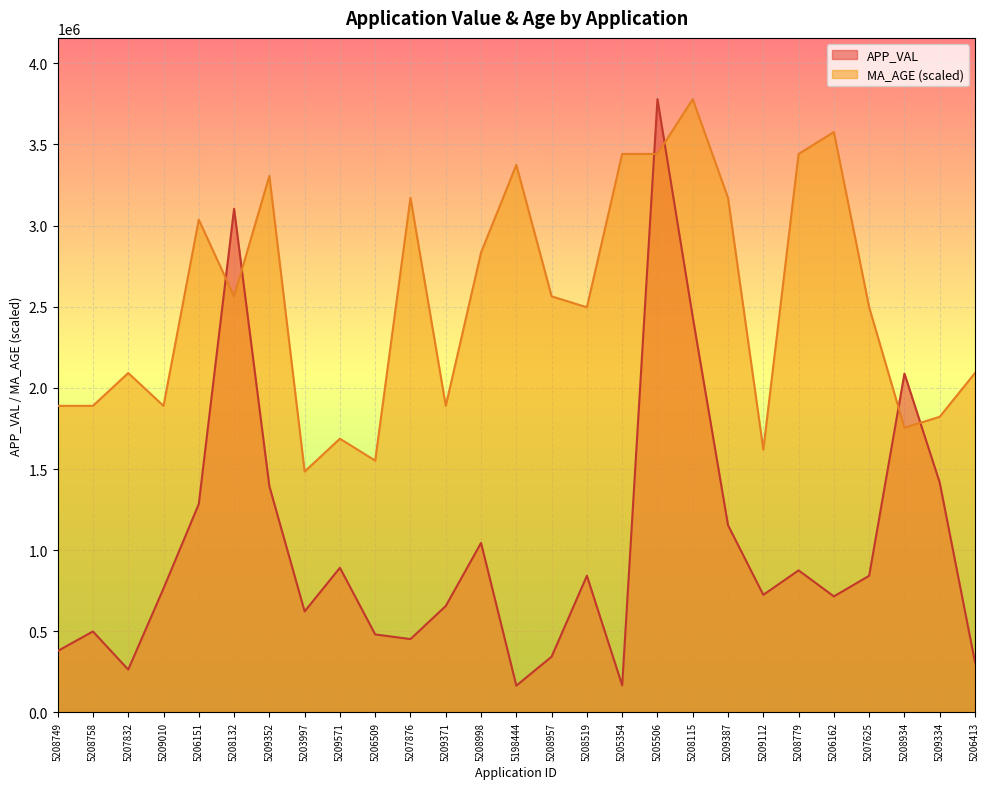

What is the difference between the APP_VAL values at 5208115 and 5207625?

1594130.0